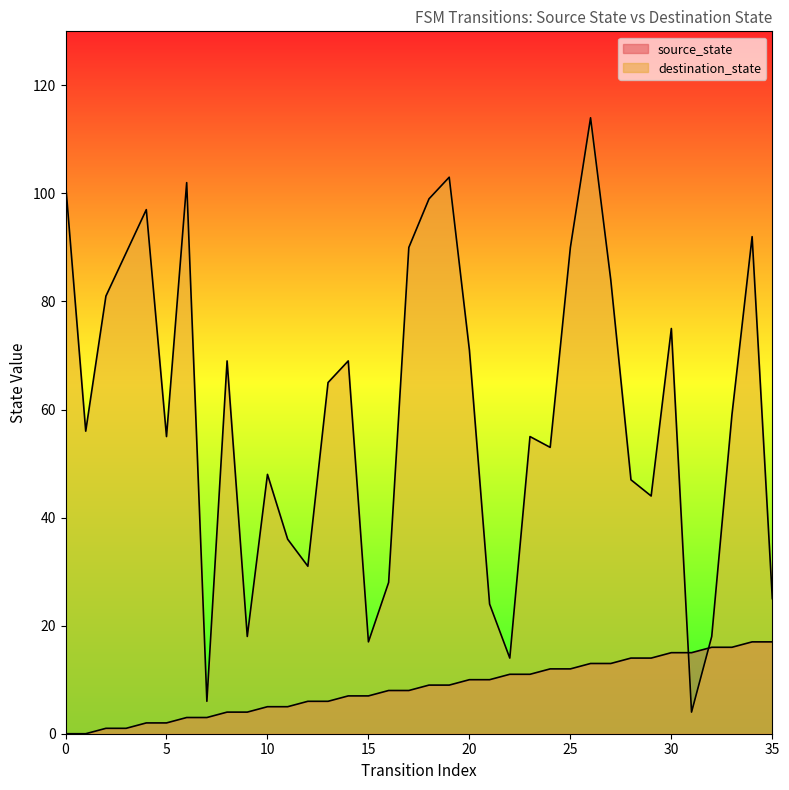

Which has a higher value, 17 or 11?

17